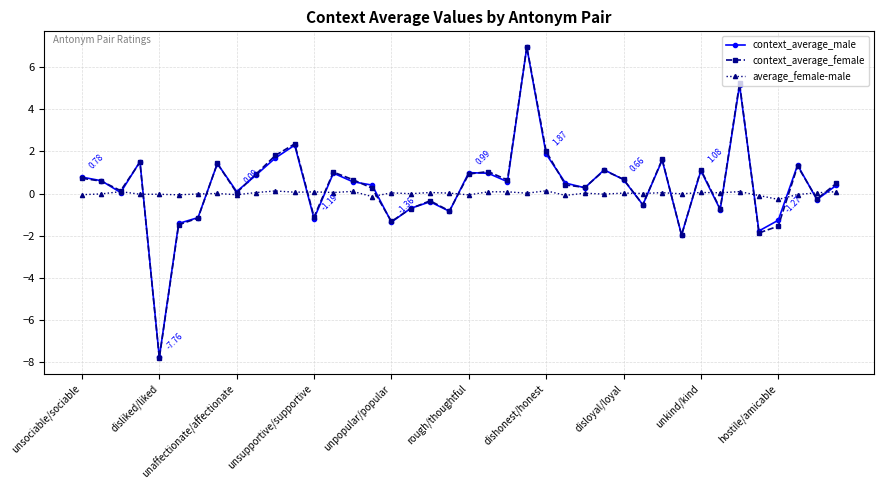

After their last crossing, which series has the higher values: average_female-male or context_average_male?

context_average_male